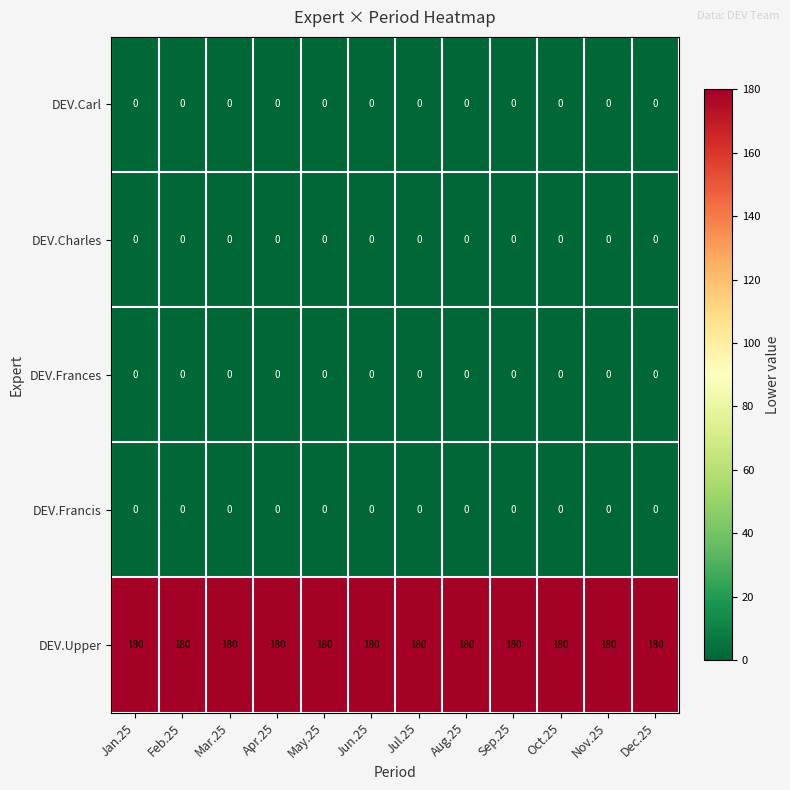

What is the difference between the highest and lowest values at Dec.25?

180